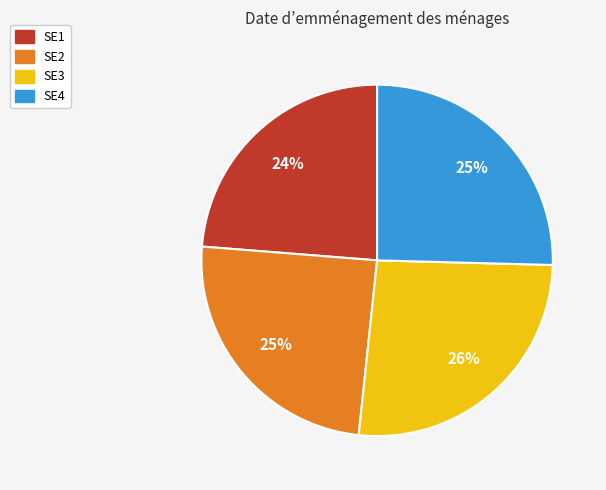

To the nearest percent, what is the combined percentage of SE3 and SE1?

50%